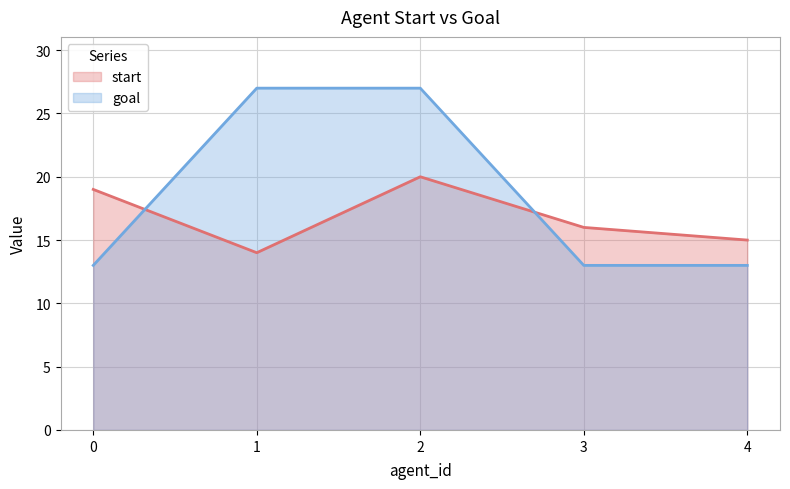

At 1, list the series in order from smallest to largest.

start, goal